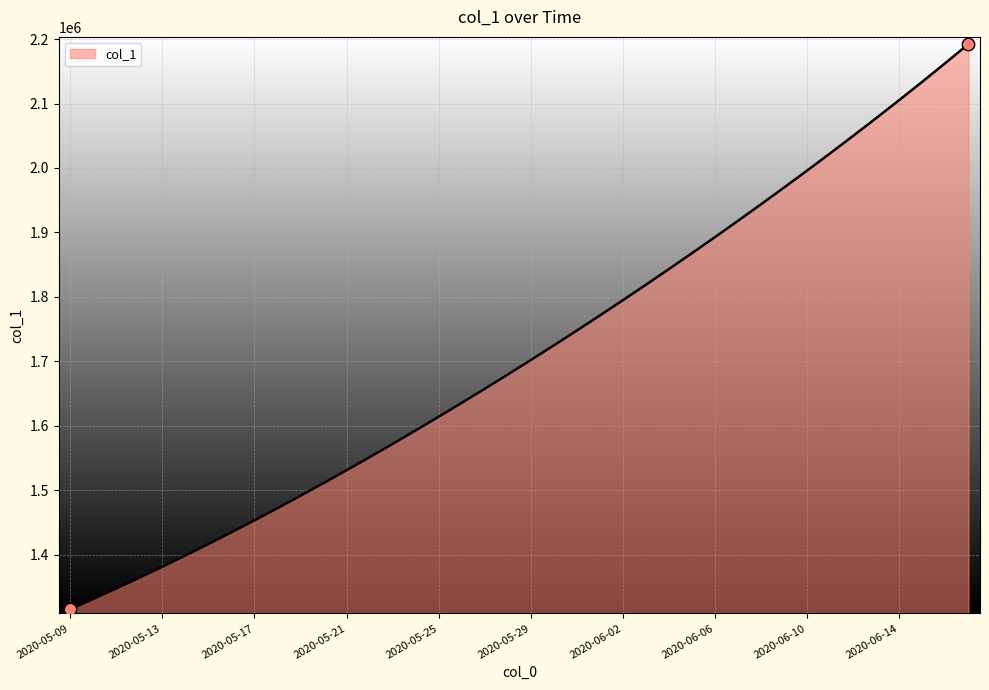

What is the difference between the maximum and minimum values?

877373.0